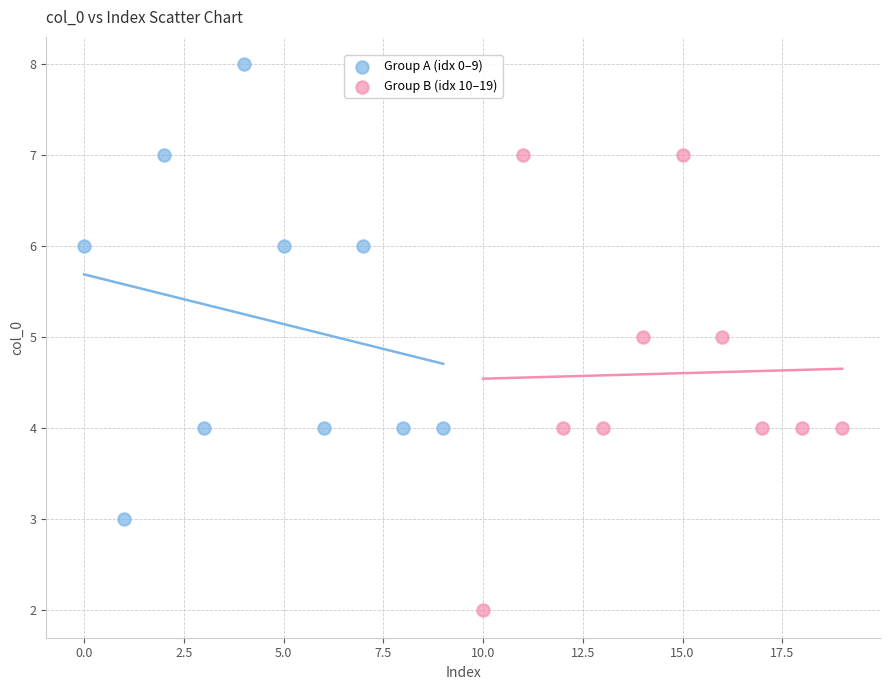

Which series contains the lowest Y value?

Group B (idx 10–19)